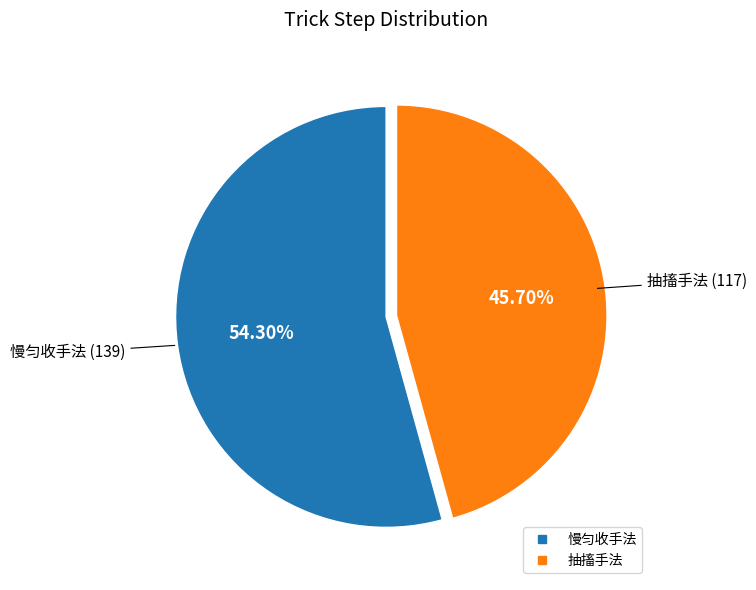

What percentage do 抽搐手法 and 慢匀收手法 together represent?

100.0%